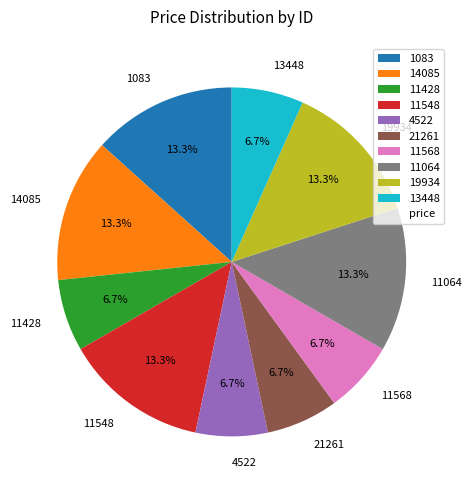

To the nearest percent, what percentage of the pie is 11064?

13%